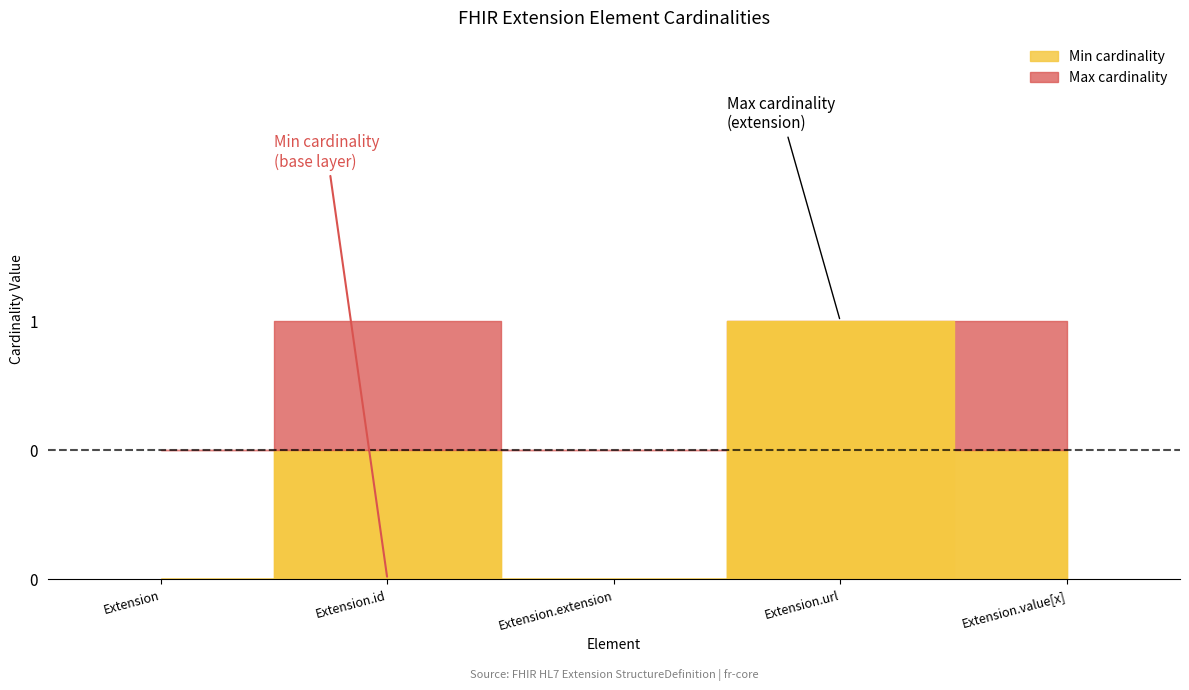

True or false: Max cardinality and Min cardinality cross at least once.

False